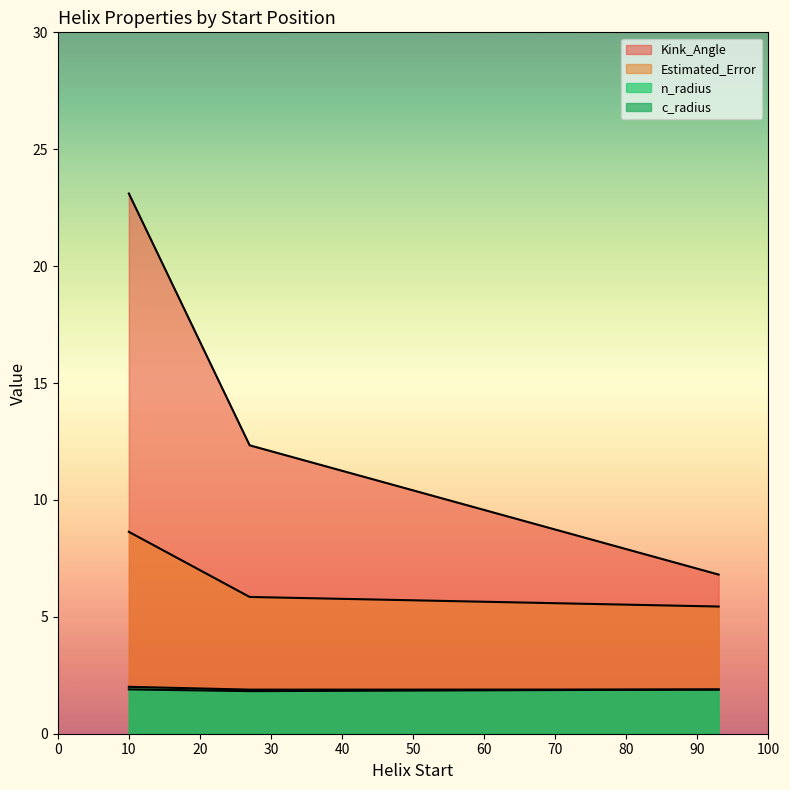

True or false: n_radius and Estimated_Error cross at least once.

False